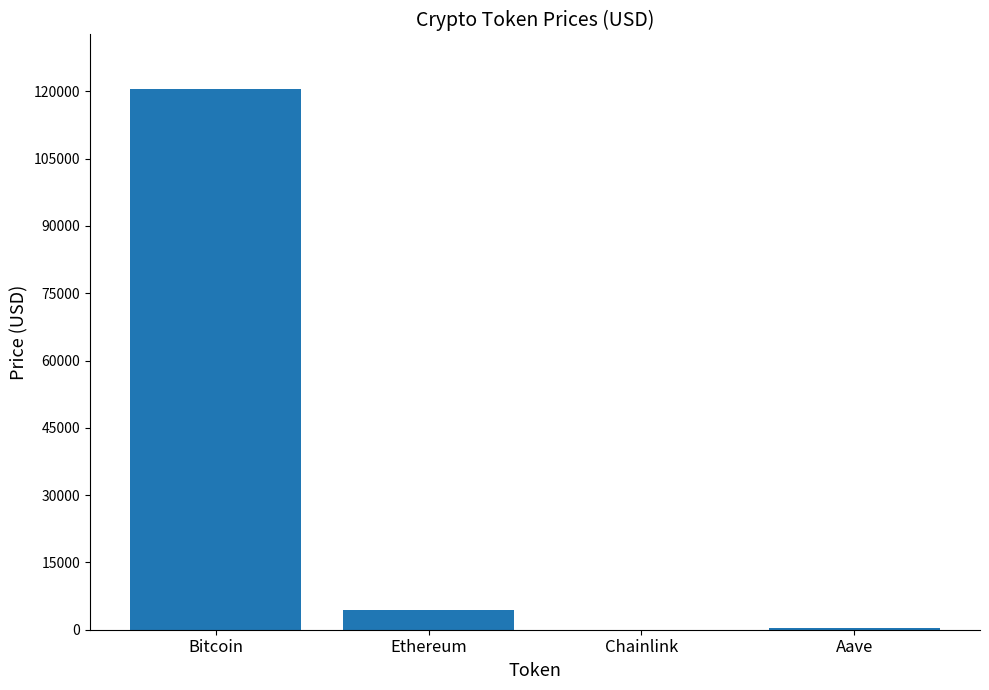

The value at Bitcoin is 120624.0. True or false?

True